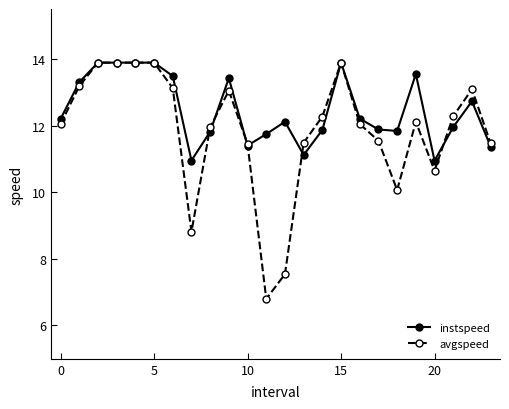

Which series has the largest total across all categories?

instspeed